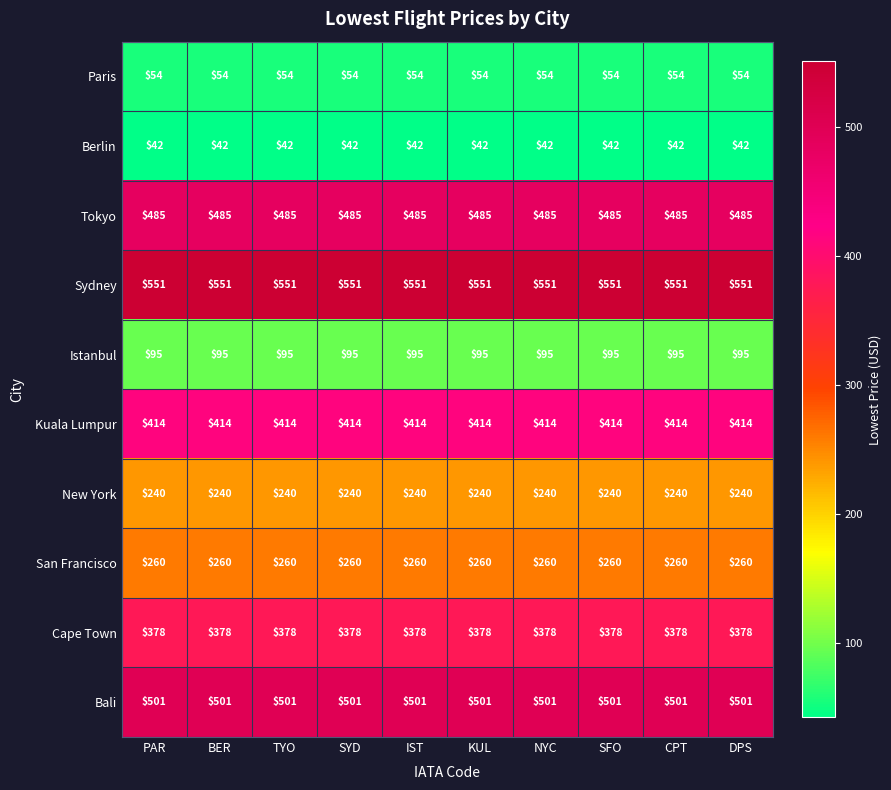

Is it true that Sydney equals 255 at TYO?

False